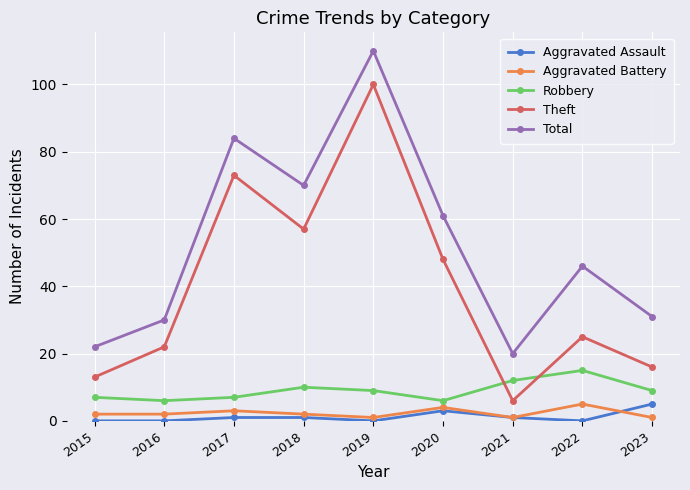

Does the chart display data point markers on the line(s)?

Yes